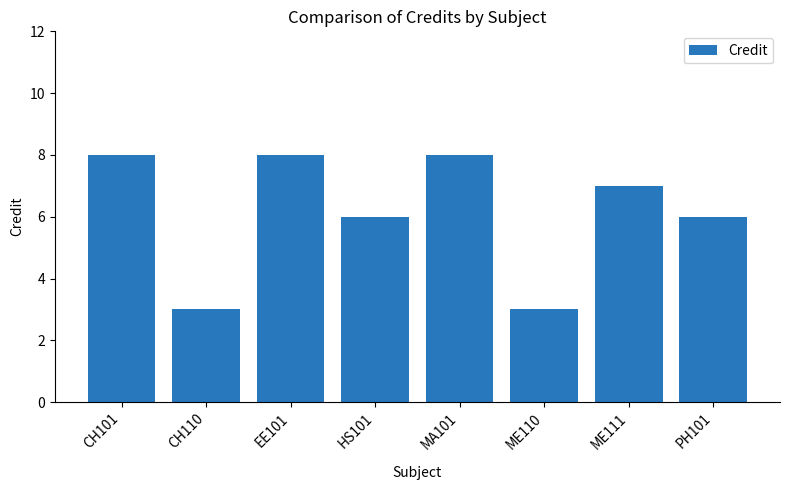

Reading left to right, extract all data points from this chart.

CH101=8	CH110=3	EE101=8	HS101=6	MA101=8	ME110=3	ME111=7	PH101=6